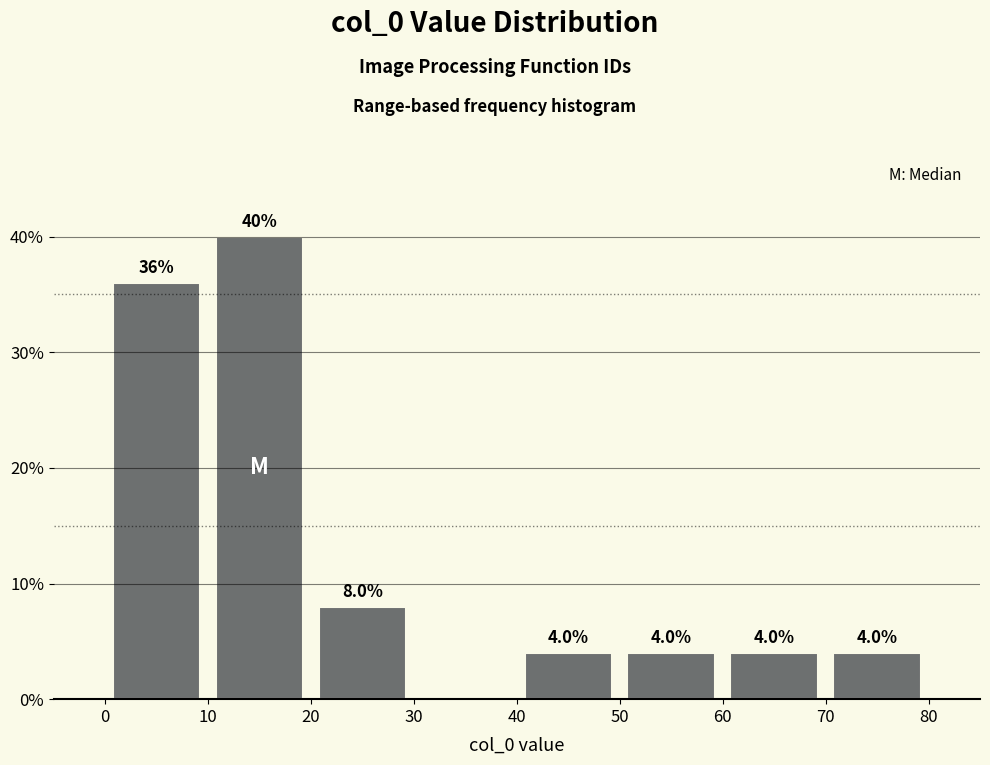

Over which range of the x-axis is the bar tallest?

10 to 20